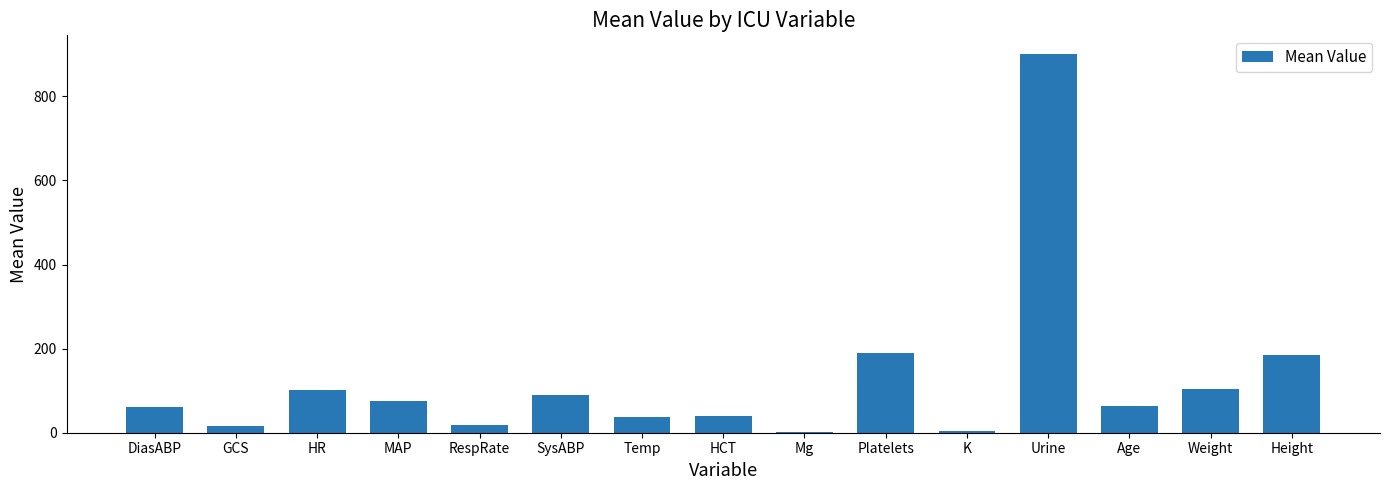

What is the sum of all values?

1885.7